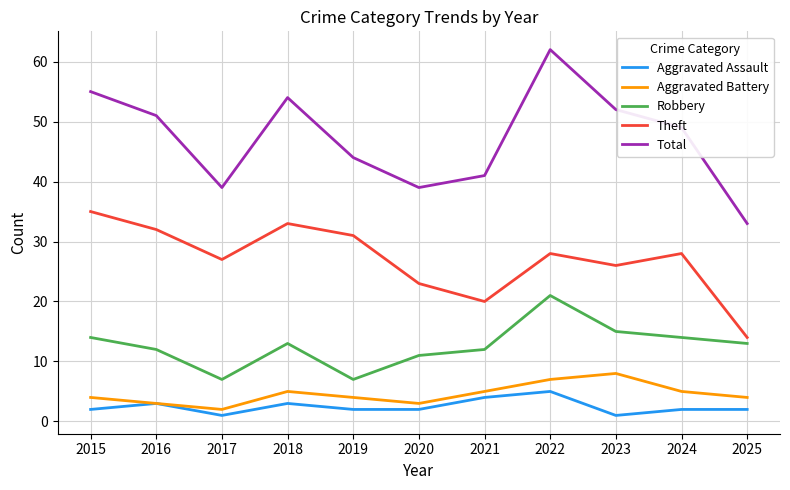

Is the value of Aggravated Assault at 2015 greater than the value of Aggravated Battery at 2025?

No